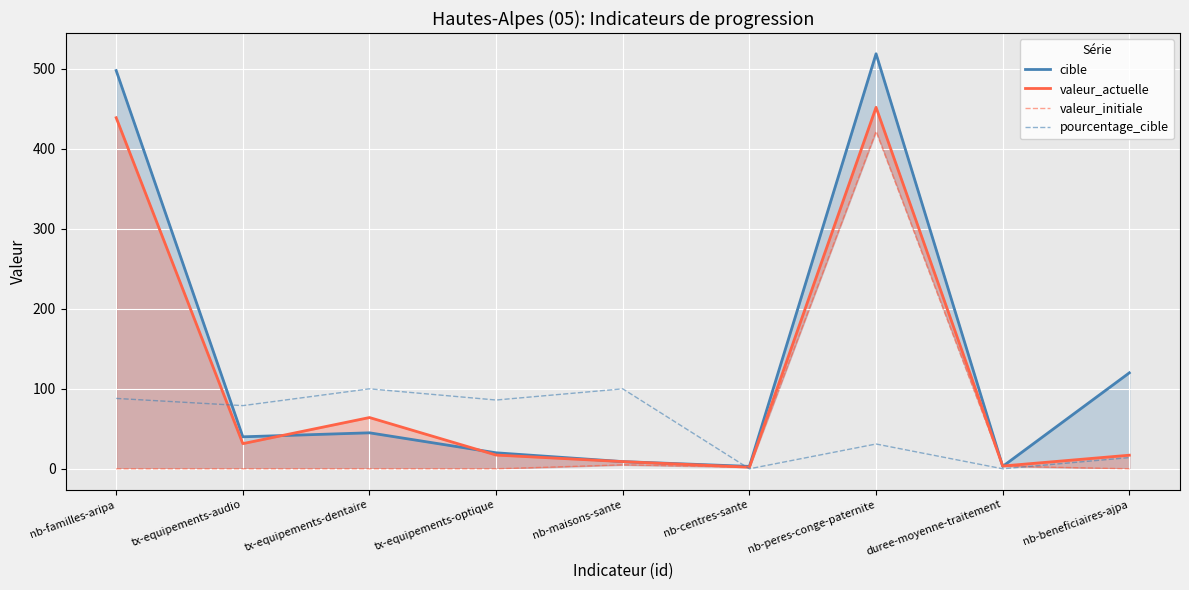

What position from the right is nb-centres-sante?

4